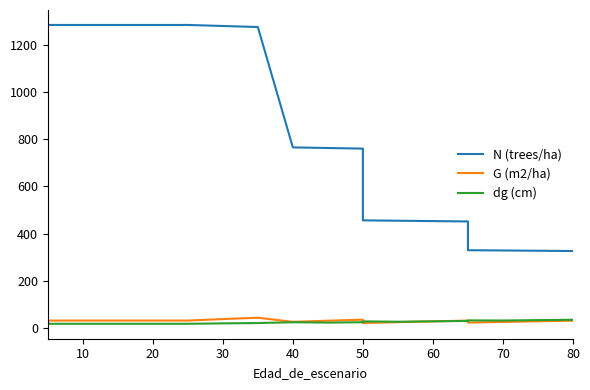

What are all the series names shown in the legend?

N (trees/ha), G (m2/ha), dg (cm)